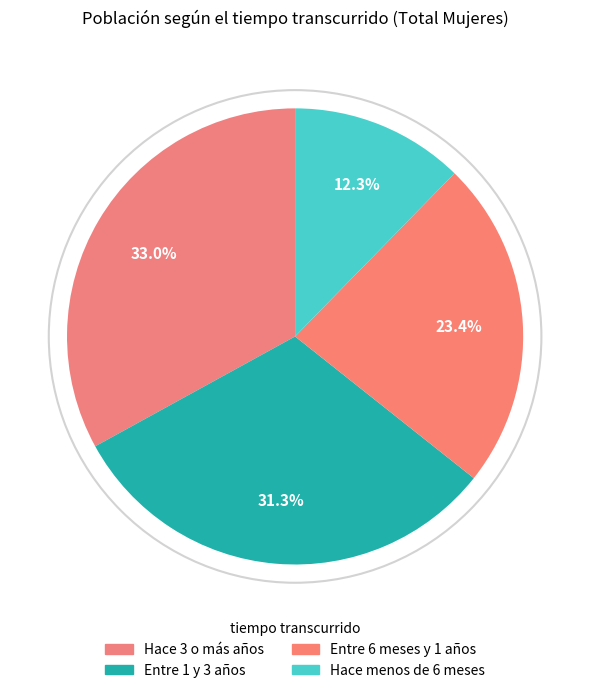

To the nearest percent, what is the difference between the largest and smallest slice percentages?

21%